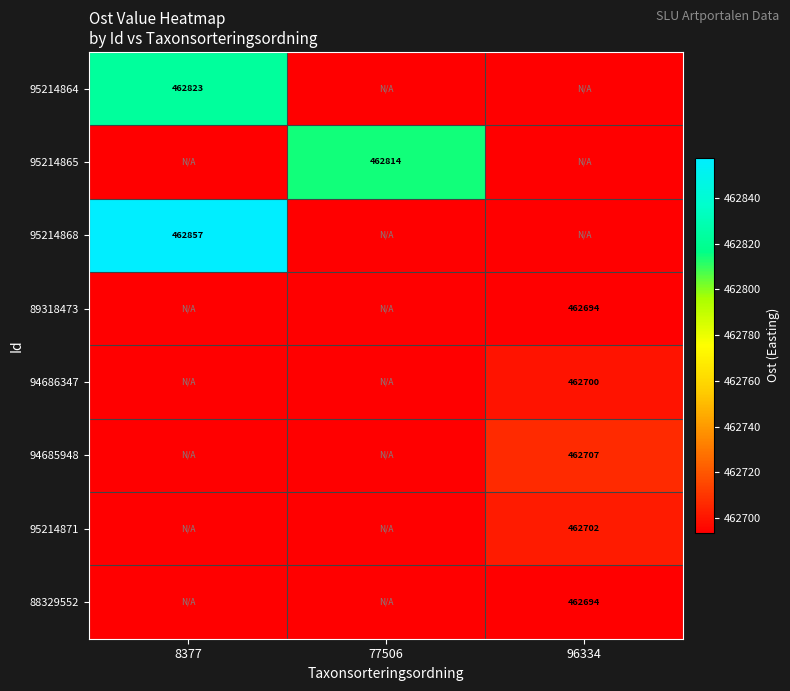

Is the value of 95214865 at 77506 greater than the value of 95214868 at 8377?

No